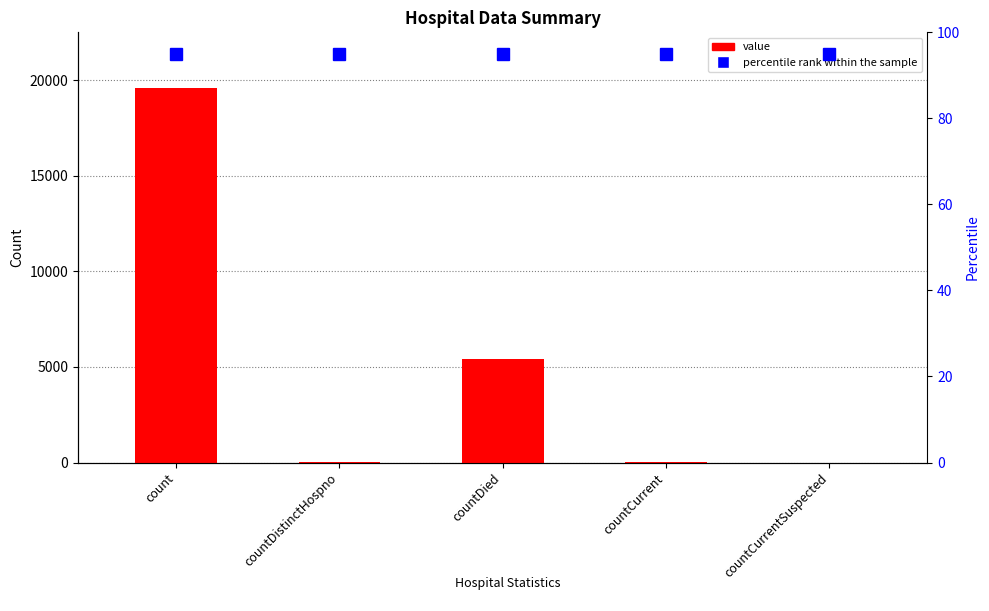

List the labels in order of value, smallest first.

countCurrentSuspected, countDistinctHospno, countCurrent, countDied, count